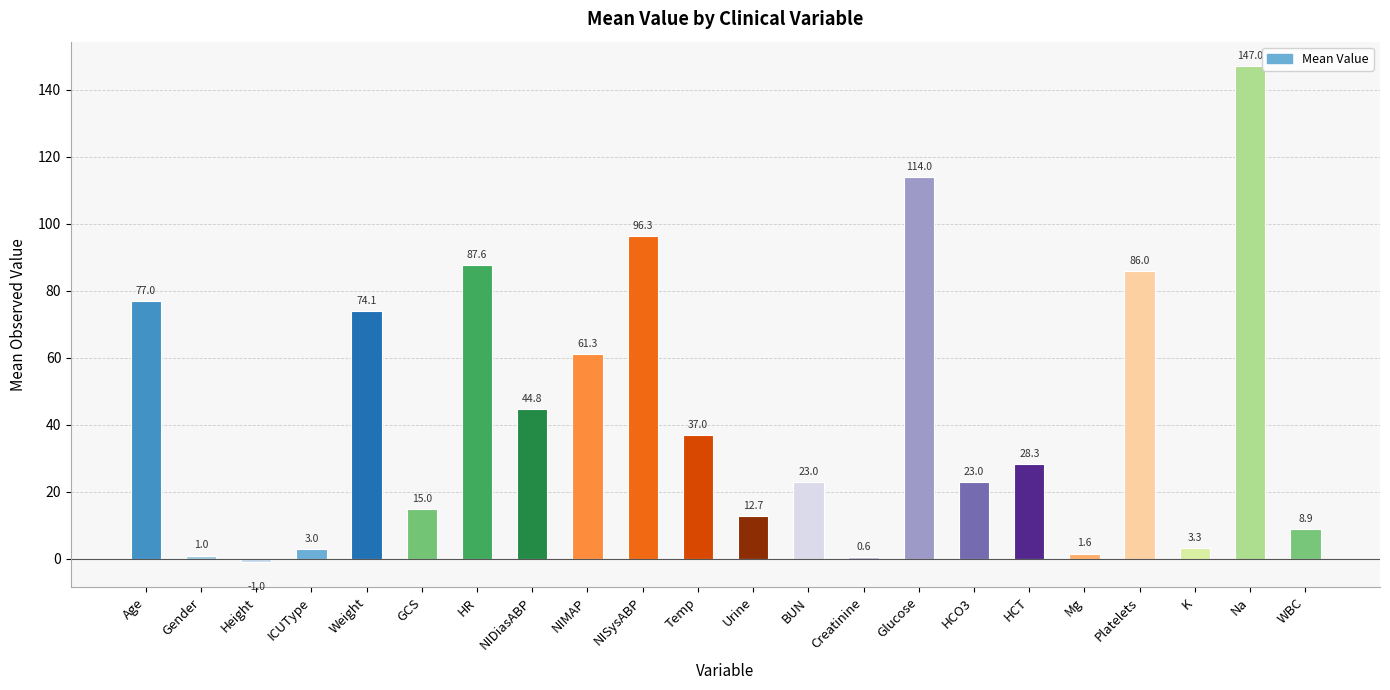

True or false: the data shows 44.8 at NIDiasABP.

True